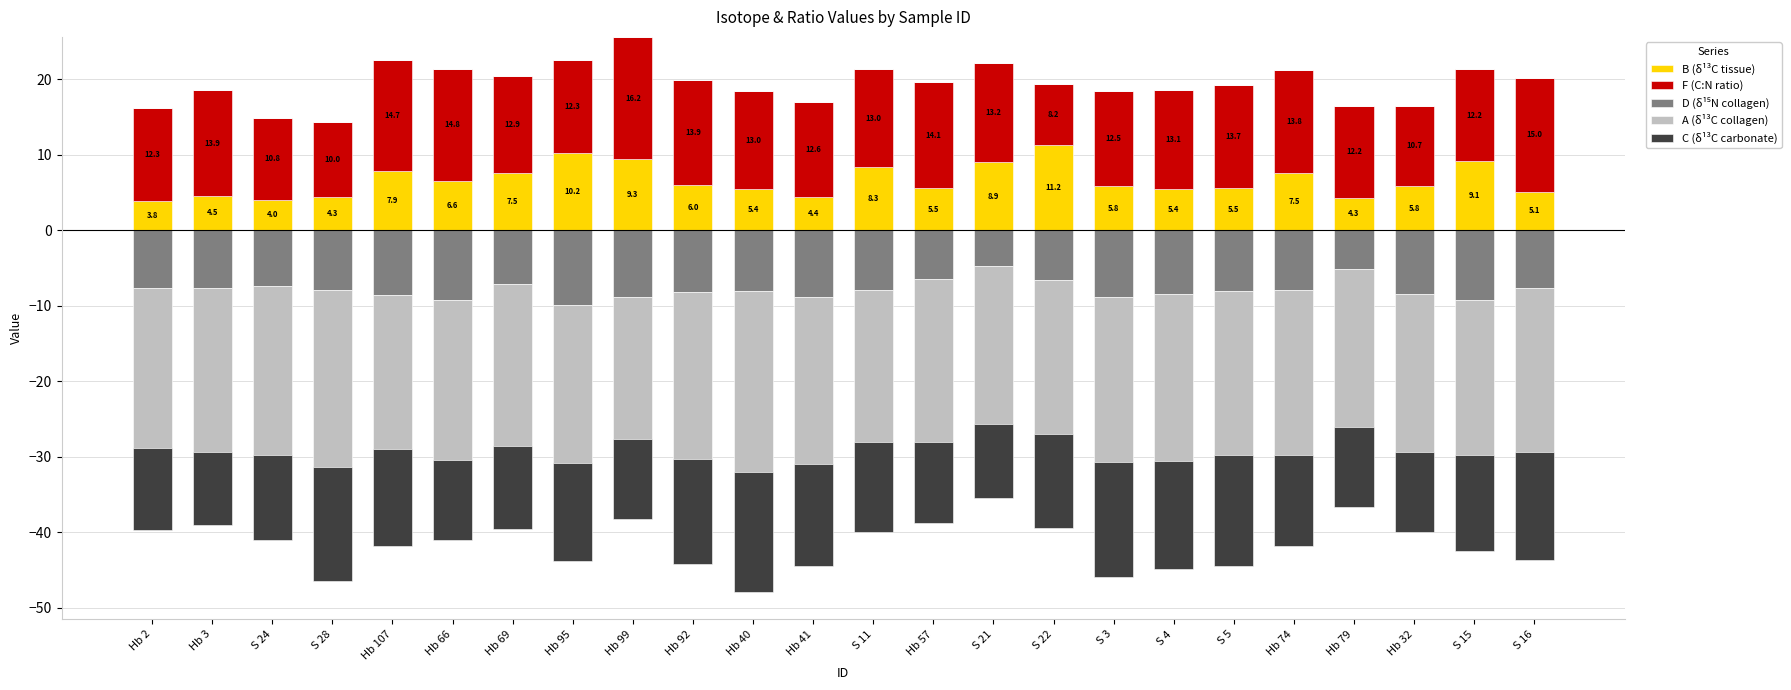

At which label does B (δ¹³C tissue) reach its peak?

S 22